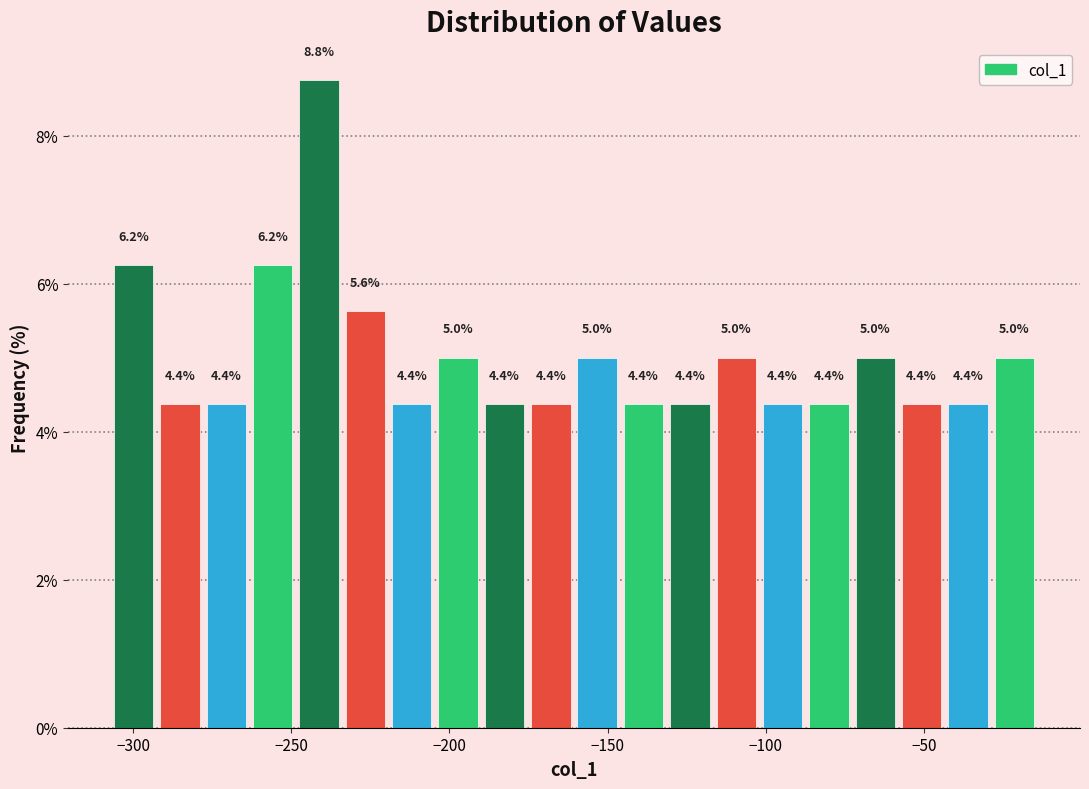

Around what value on the x-axis is the tallest bar? Give the approximate position of its centre, as read against the axis.

-240